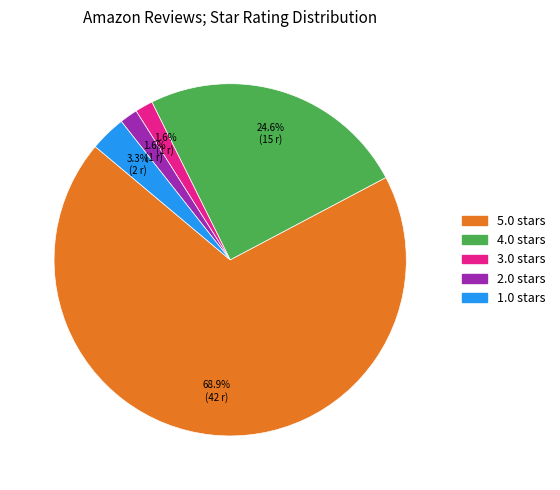

To the nearest percent, what is the difference between the 2.0 and 5.0 slice percentages?

67%